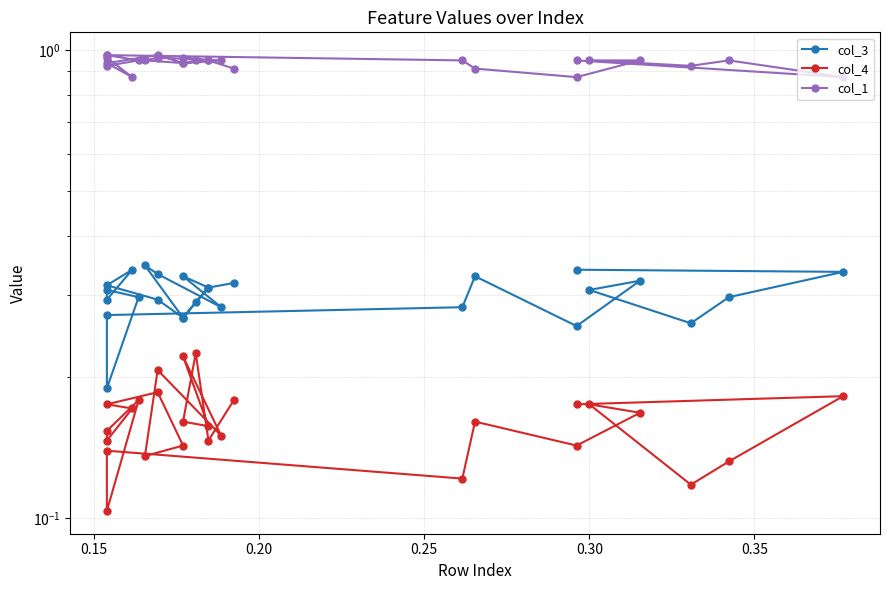

True or false: col_3 and col_1 intersect in this chart.

False